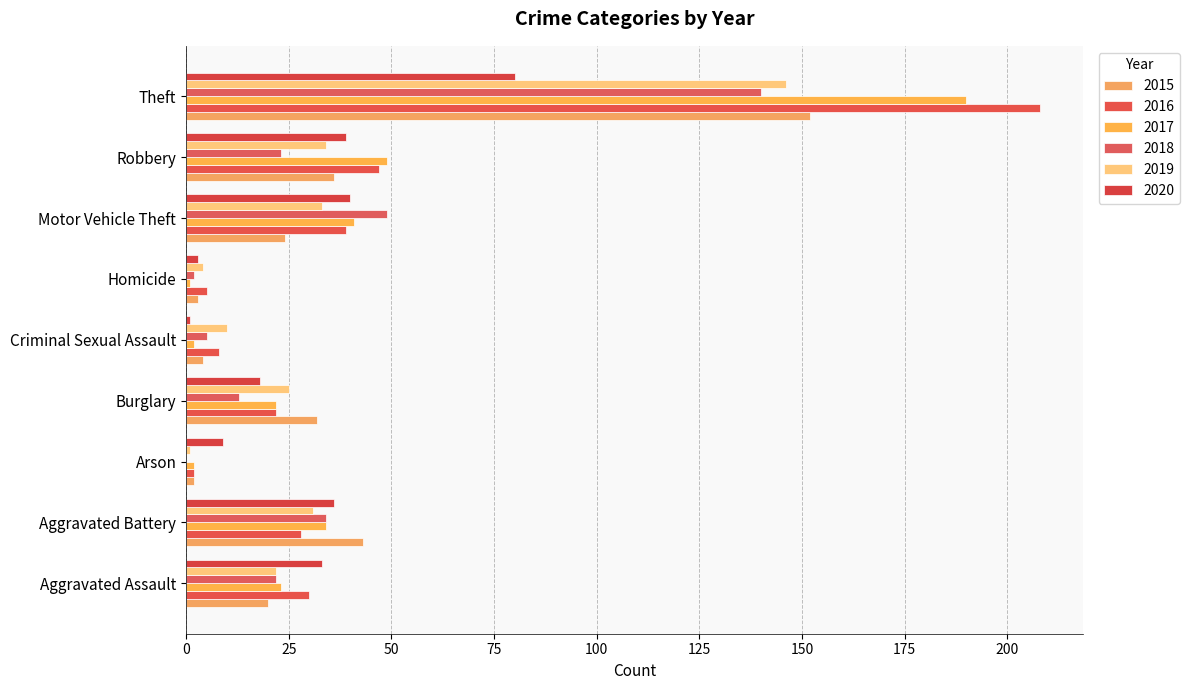

What position from the left is Robbery?

8